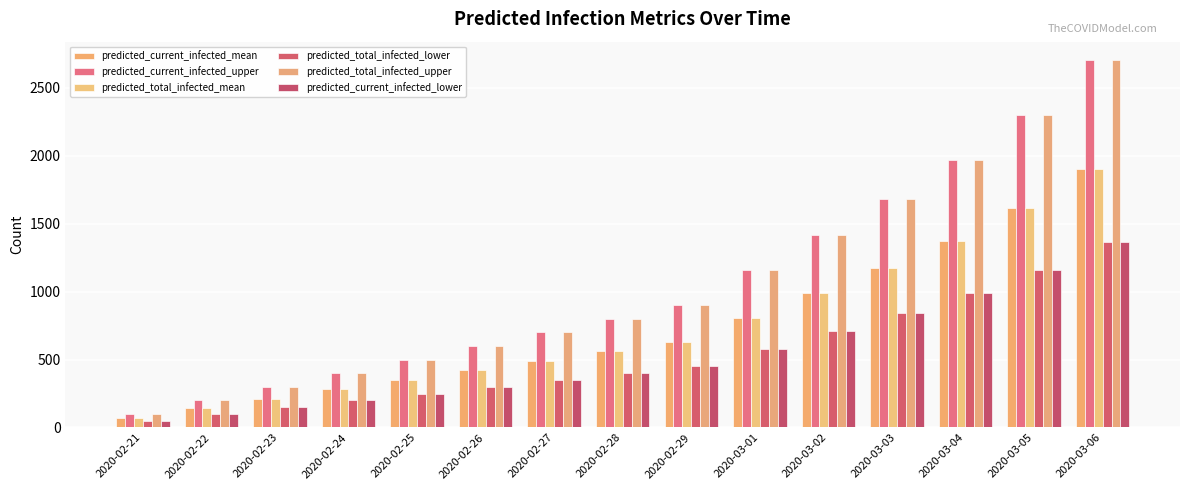

What position from the left is 2020-03-05?

14